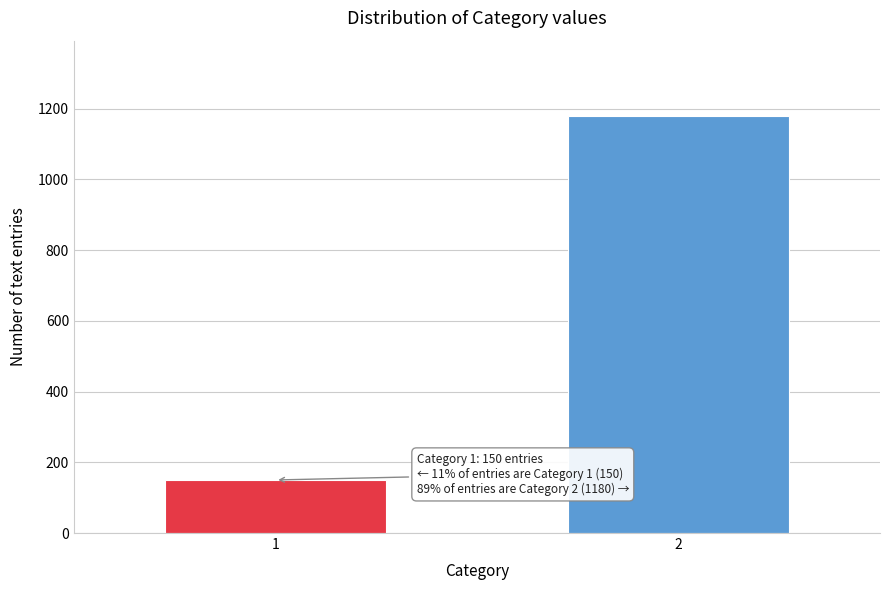

Reading left to right, transcribe all the data shown in this chart.

150	1180